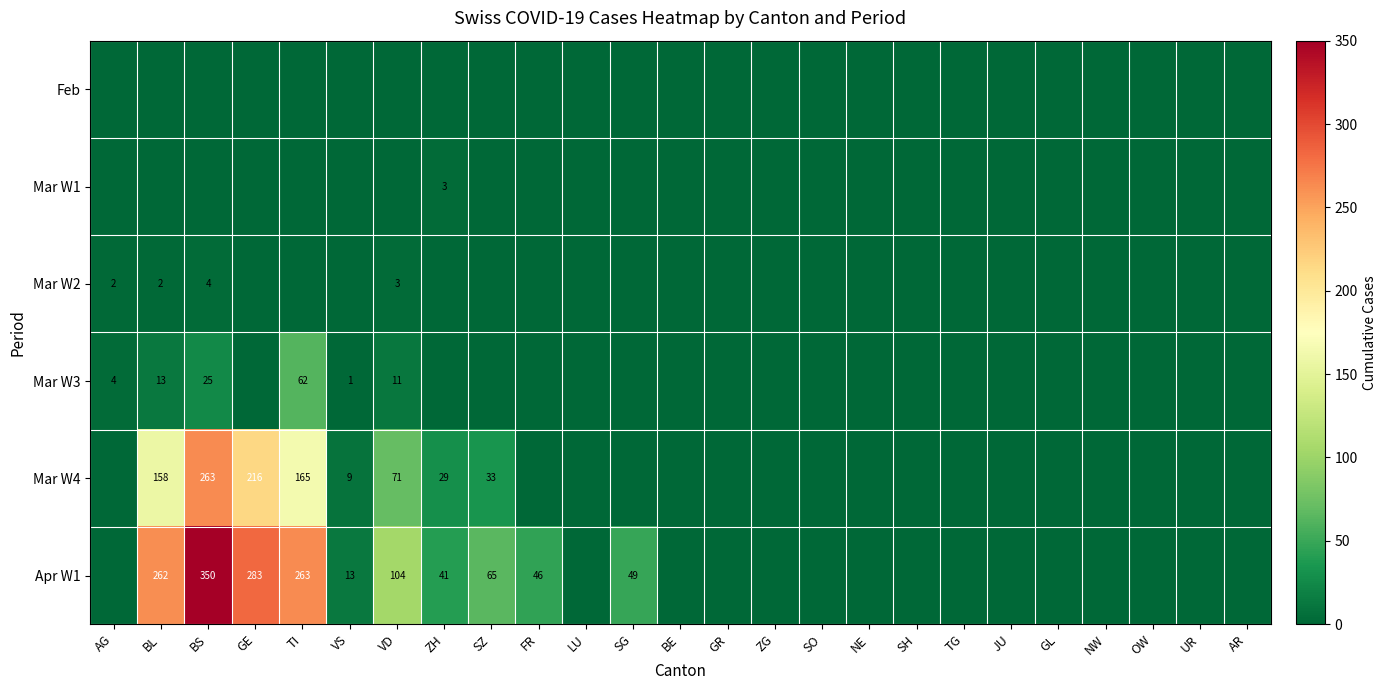

Is it true that Mar W4 equals 165 at TI?

True